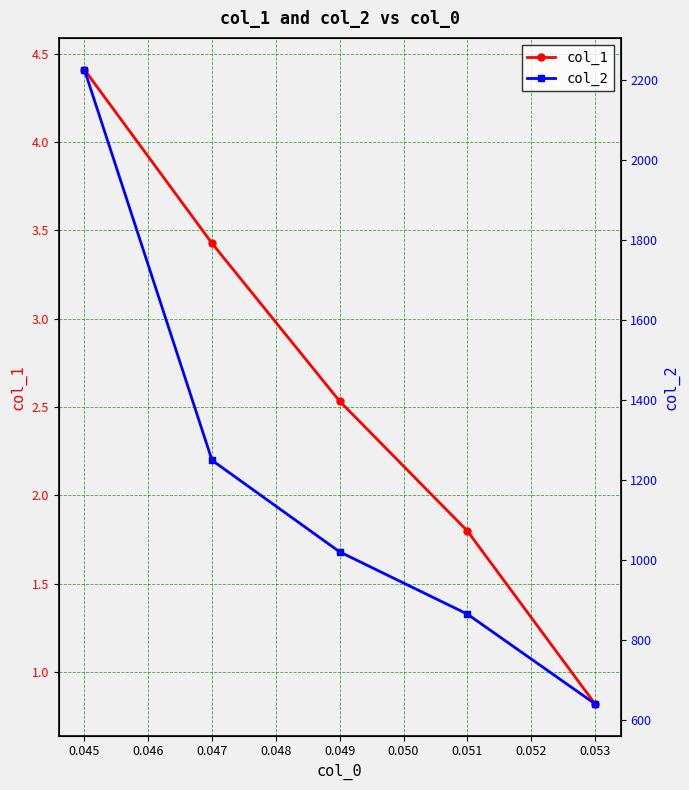

Which series has the largest total across all categories?

col_2